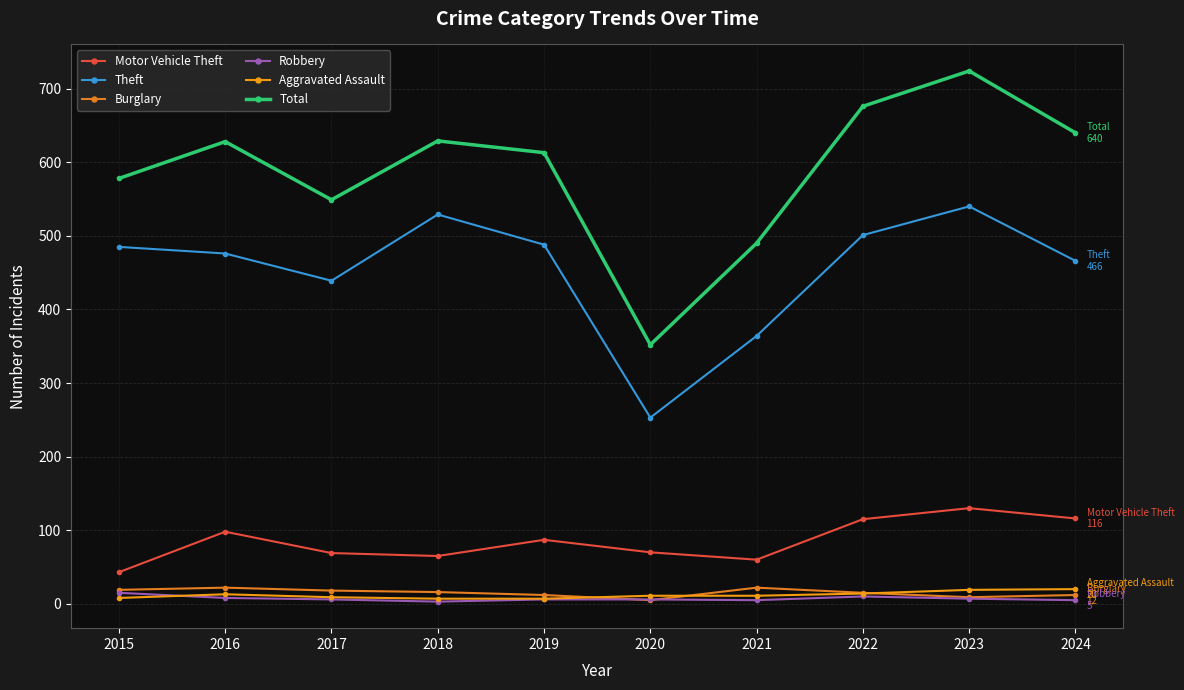

The Aggravated Assault series shows 4 at 2023. True or false?

False